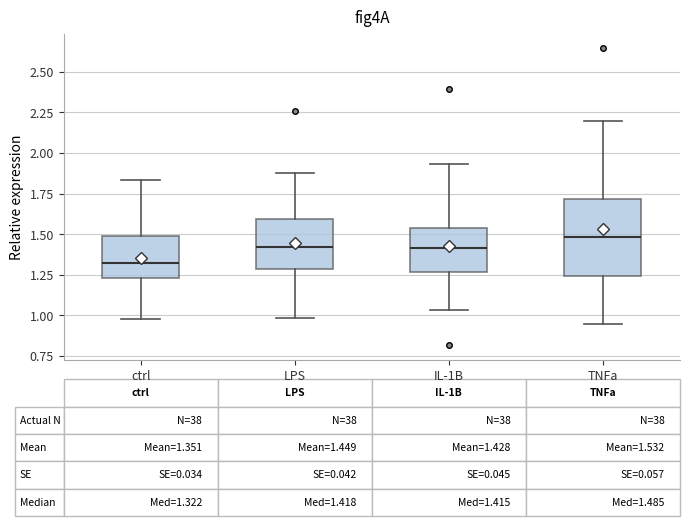

Comparing the boxes themselves (not the whiskers), which one is the tallest?

TNFa